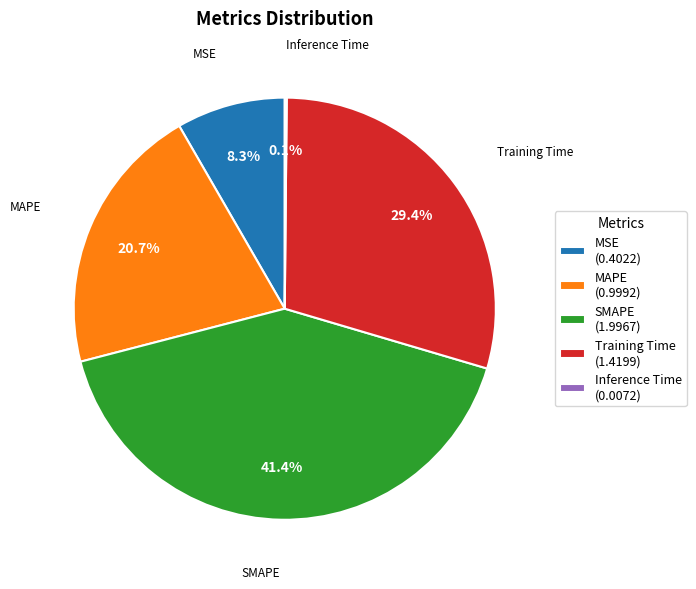

What percentage do MSE (0.4022) and SMAPE (1.9967) together represent?

49.7%